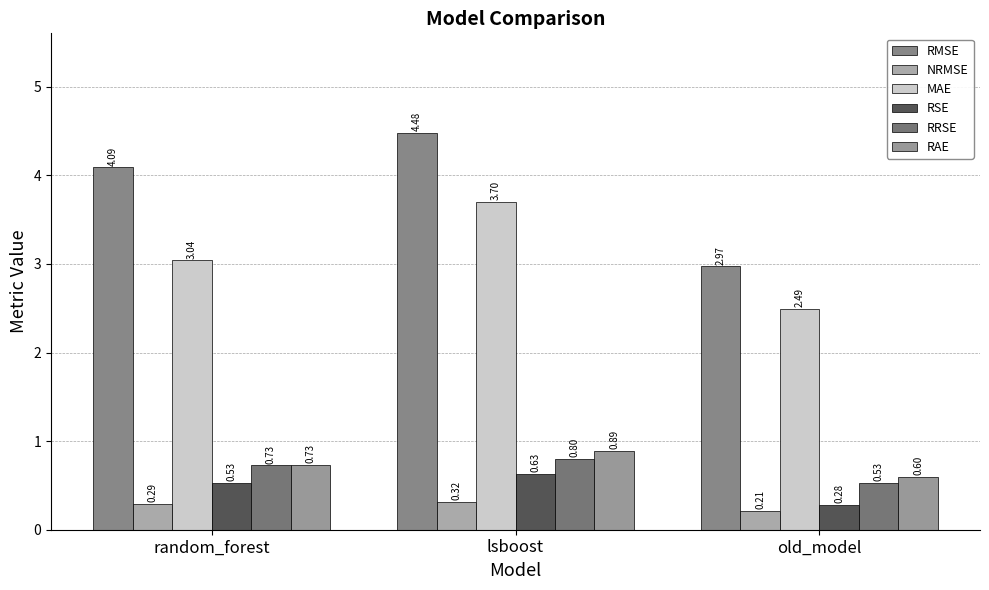

What position from the right is old_model?

1